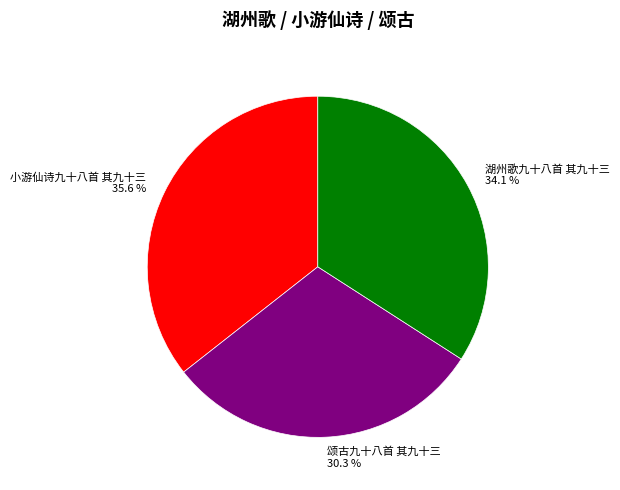

Does 小游仙诗九十八首 其九十三 account for over 50% of the chart?

No